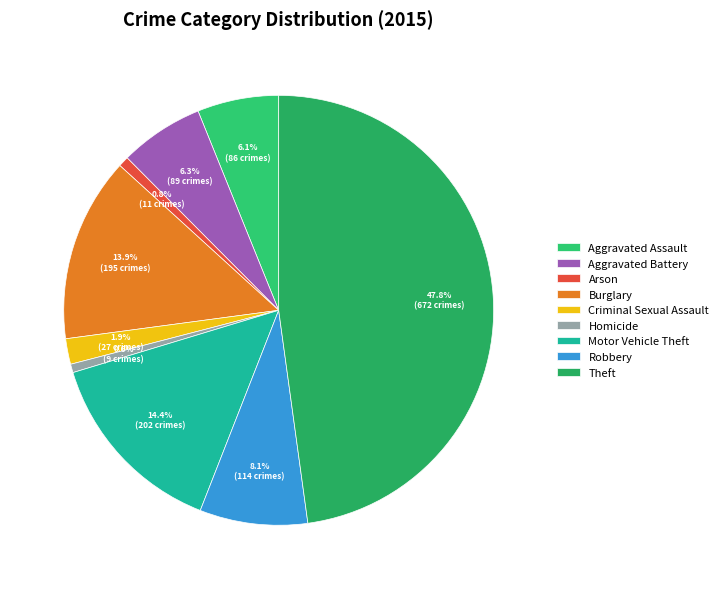

Count the number of slices in the pie.

9